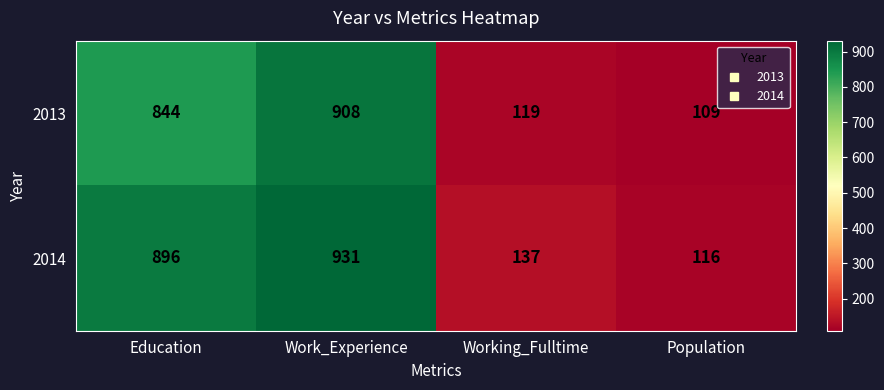

What is the spread (max minus min) of values at Work_Experience?

23